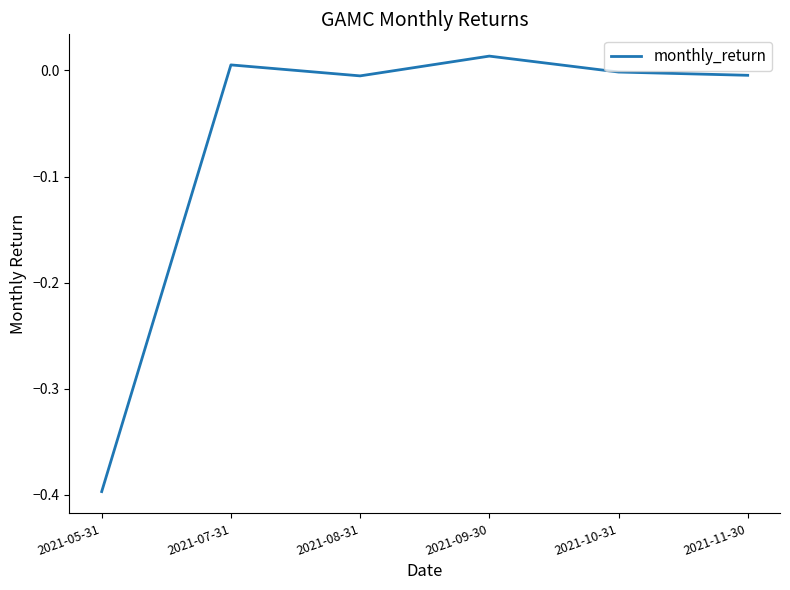

Which label corresponds to the smallest value in the chart?

2021-05-31